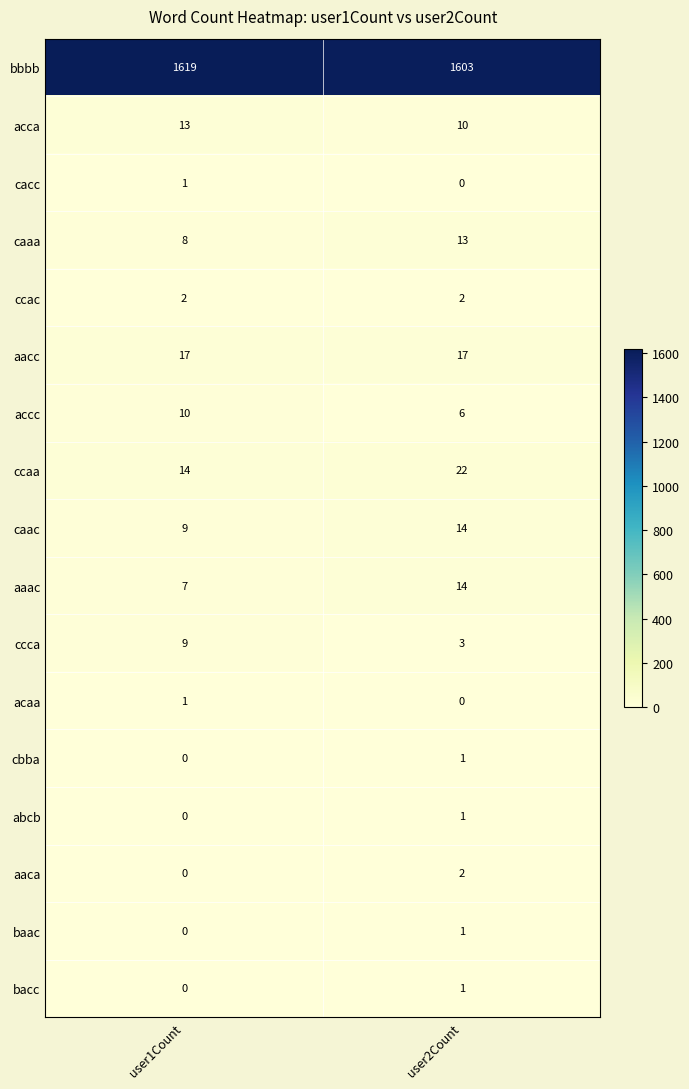

What is the difference between the highest and lowest values at user2Count?

1603